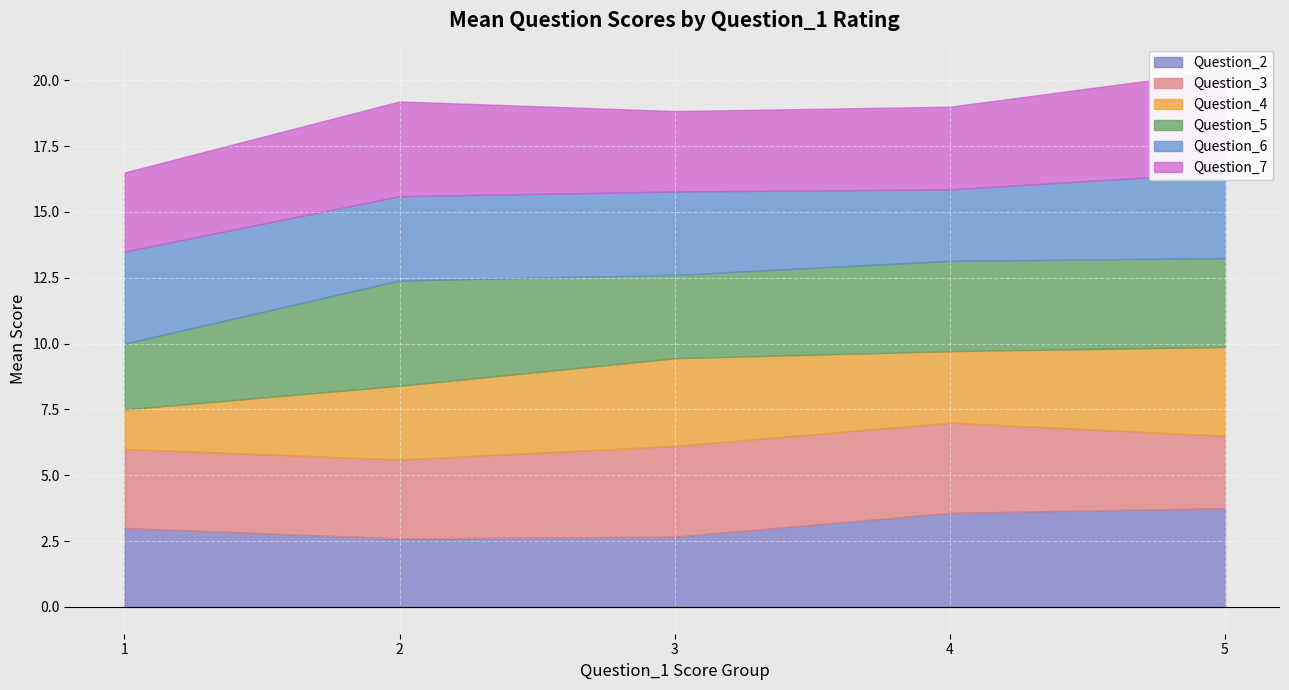

At which label does Question_2 reach its minimum?

2